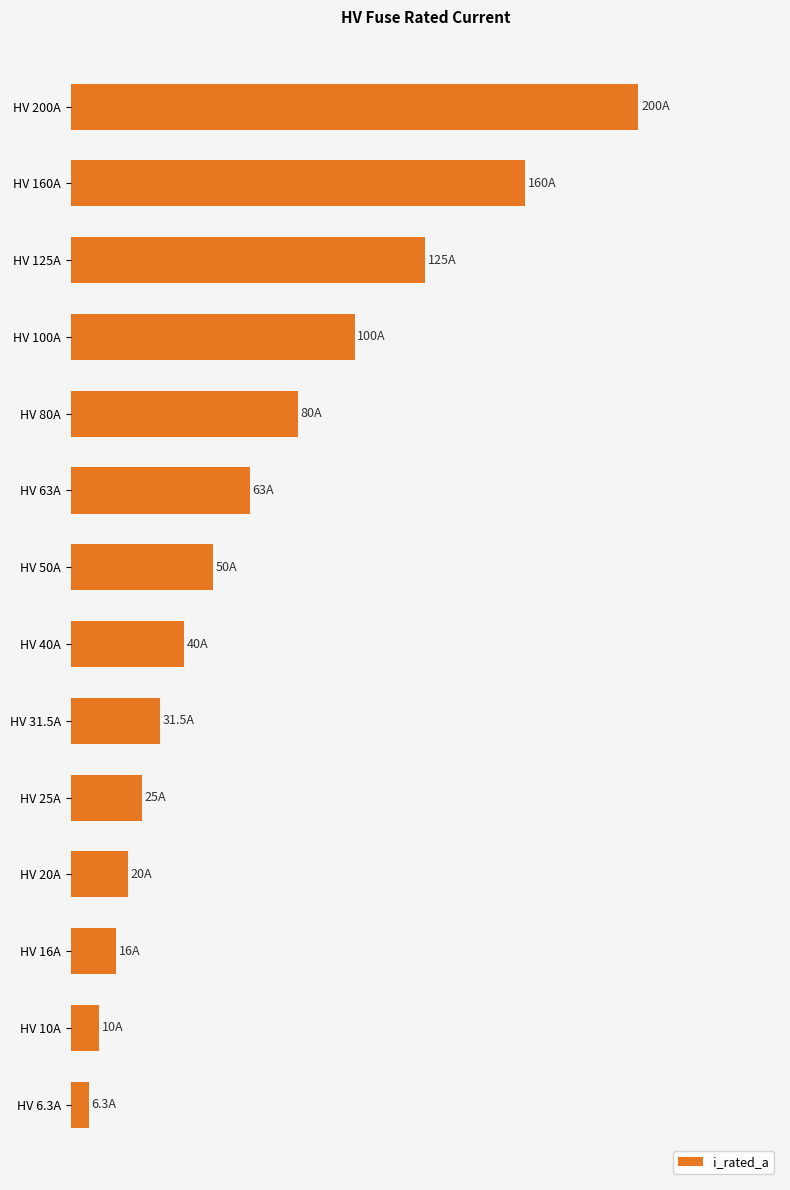

Does the chart contain any negative values?

No